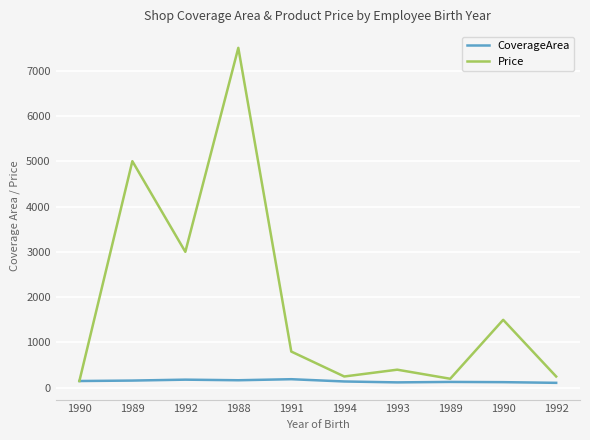

Rank the series at 1992 from lowest to highest value.

CoverageArea, Price